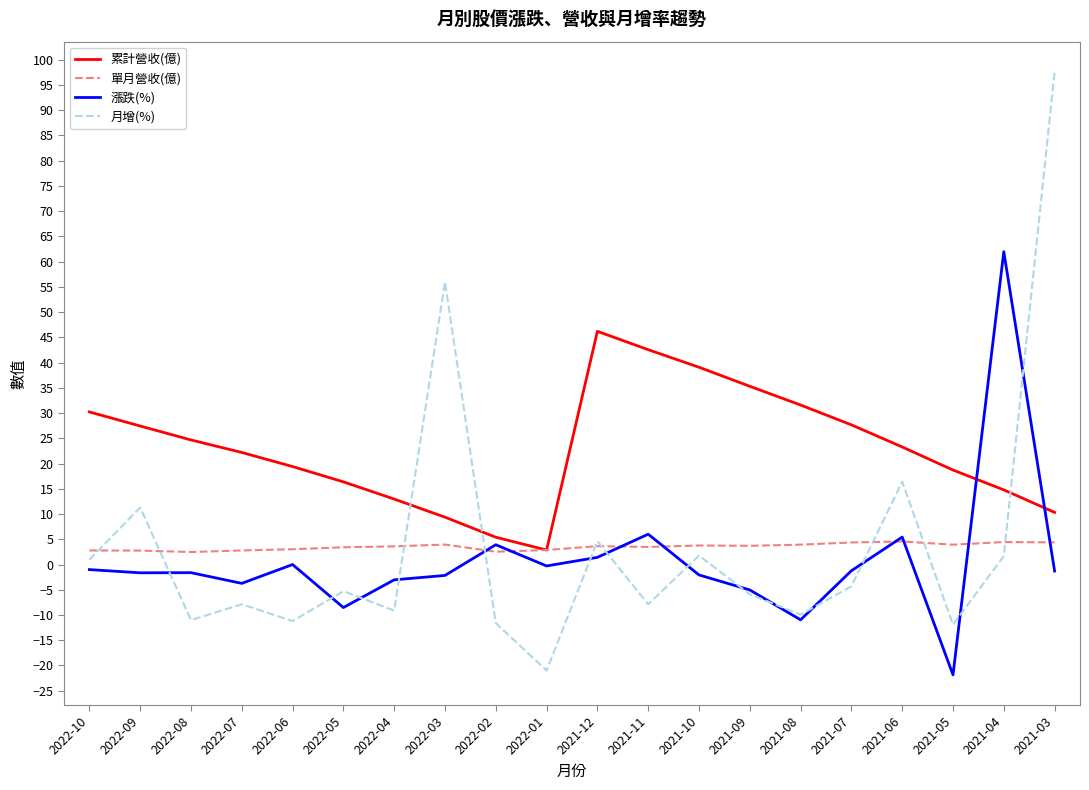

What is the difference between the second highest and second lowest values in the 月增(%) series?

67.9